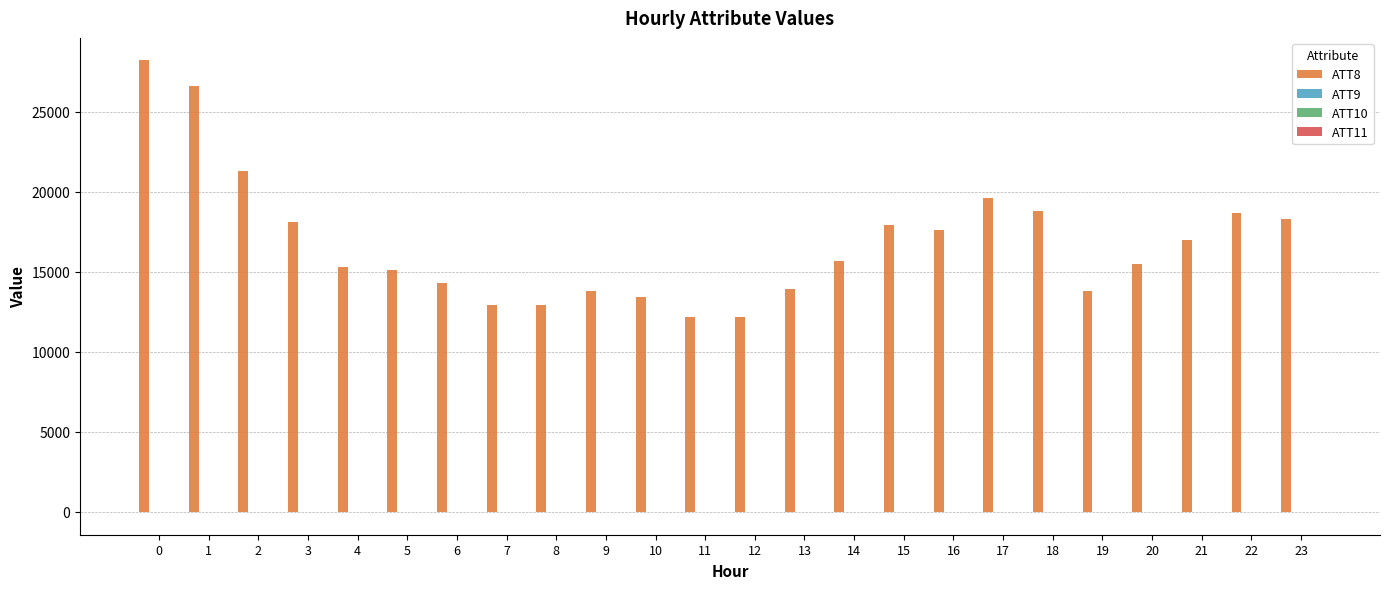

The value of ATT8 at 13 is 4753.1. True or false?

False